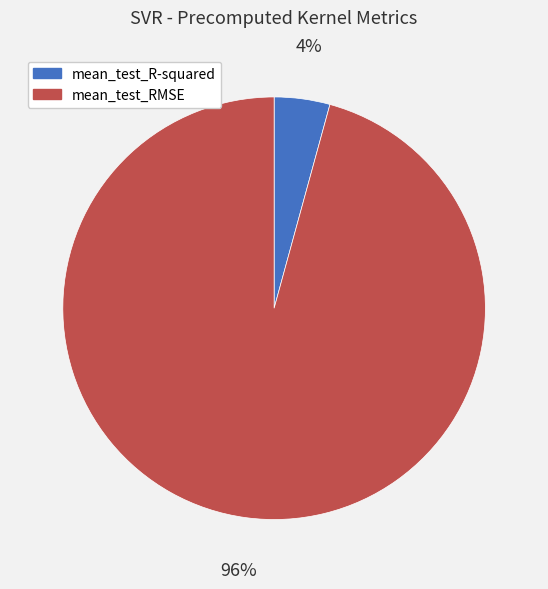

Count the number of slices in the pie.

2